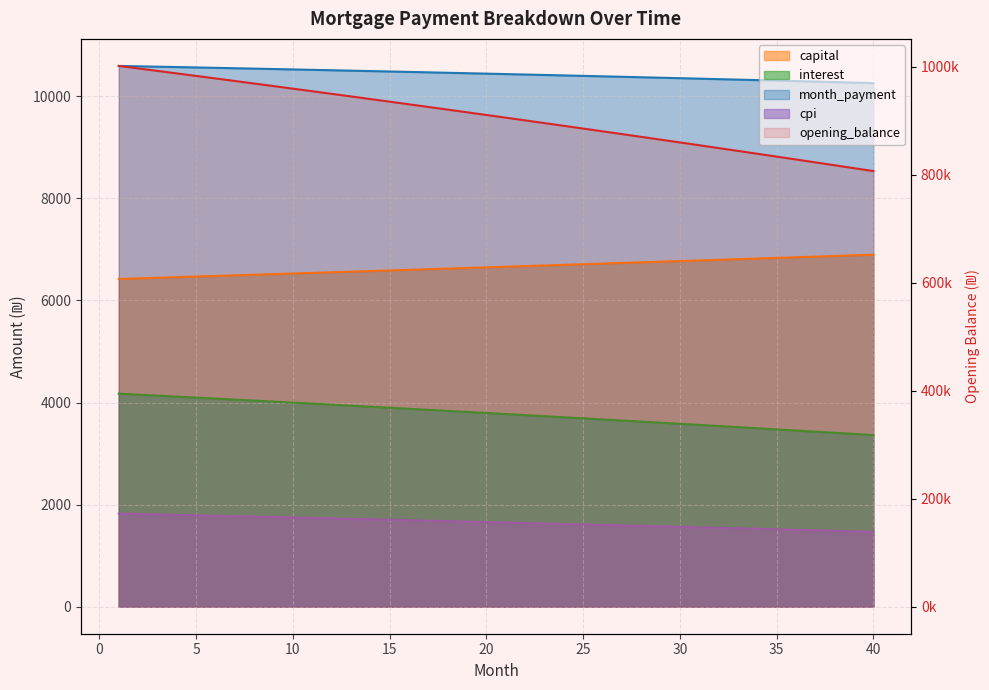

What are all the series names shown in the legend?

opening_balance, capital, interest, month_payment, cpi